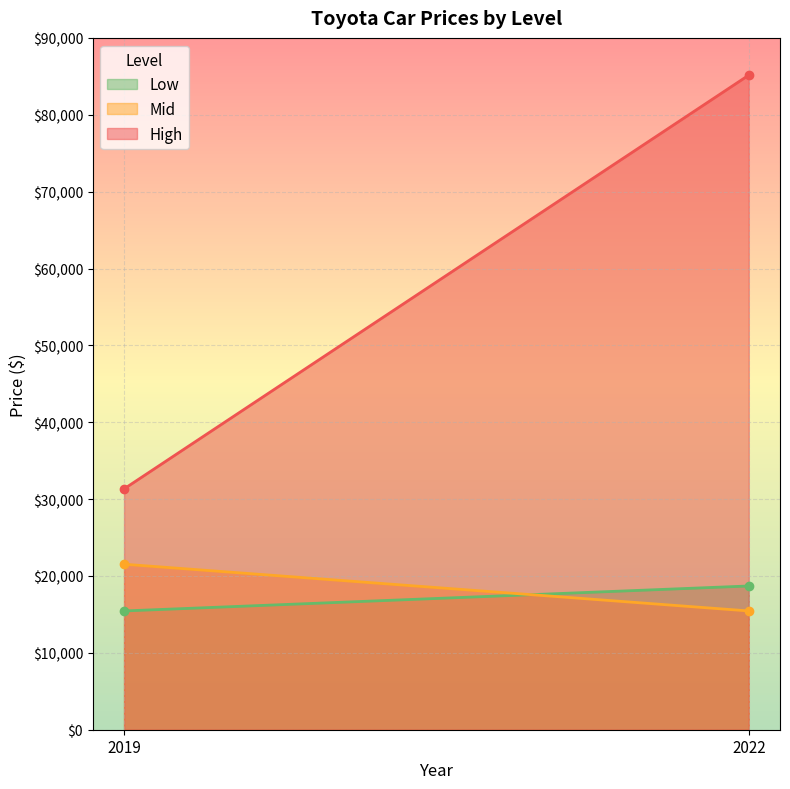

What is the difference between the maximum and minimum values in the High series?

53825